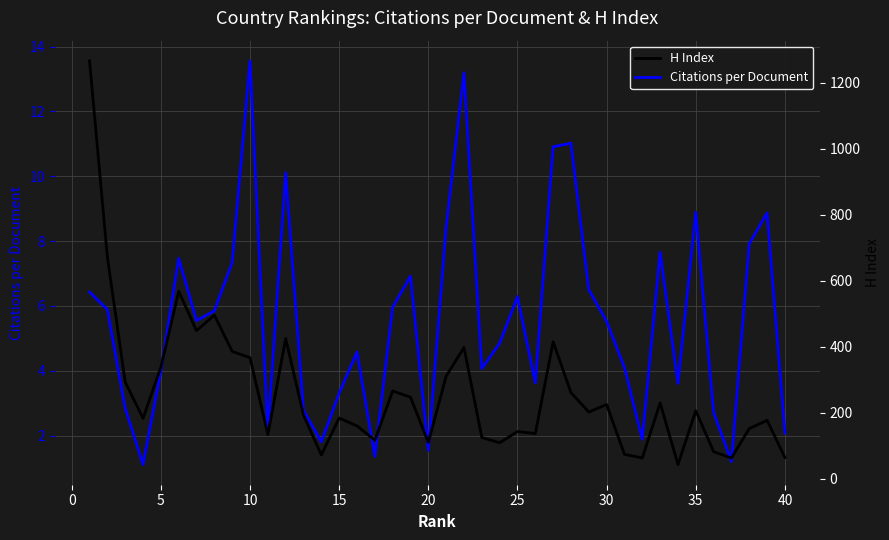

How many distinct data groups are displayed?

2